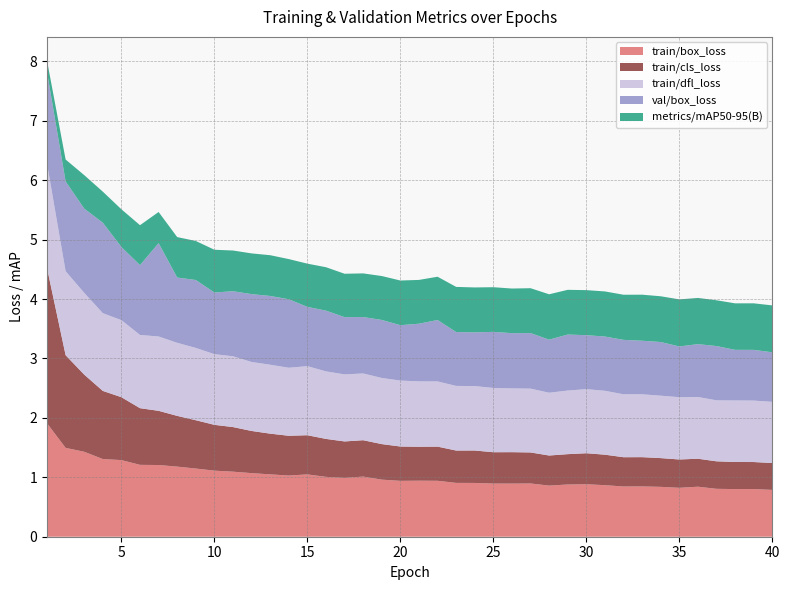

Reading left to right, transcribe all the data shown in this chart.

train/box_loss: 1.9	1.5	1.4	1.3	1.3	1.2	1.2	1.2	1.1	1.1	1.1	1.1	1.0	1.0	1.0	1.0	1.0	1.0	1.0	0.9	0.9	0.9	0.9	0.9	0.9	0.9	0.9	0.9	0.9	0.9	0.9	0.8	0.8	0.8	0.8	0.8	0.8	0.8	0.8	0.8
train/cls_loss: 2.6	1.6	1.3	1.1	1.1	1.0	0.9	0.9	0.8	0.8	0.8	0.7	0.7	0.7	0.7	0.6	0.6	0.6	0.6	0.6	0.6	0.6	0.5	0.5	0.5	0.5	0.5	0.5	0.5	0.5	0.5	0.5	0.5	0.5	0.5	0.5	0.5	0.5	0.5	0.5
train/dfl_loss: 1.8	1.4	1.4	1.3	1.3	1.2	1.3	1.2	1.2	1.2	1.2	1.2	1.2	1.1	1.2	1.1	1.1	1.1	1.1	1.1	1.1	1.1	1.1	1.1	1.1	1.1	1.1	1.1	1.1	1.1	1.1	1.1	1.1	1.1	1.0	1.0	1.0	1.0	1.0	1.0
val/box_loss: 1.5	1.5	1.4	1.5	1.2	1.2	1.6	1.1	1.1	1.0	1.1	1.1	1.2	1.2	1.0	1.0	1.0	0.9	1.0	0.9	1.0	1.0	0.9	0.9	0.9	0.9	0.9	0.9	0.9	0.9	0.9	0.9	0.9	0.9	0.9	0.9	0.9	0.9	0.9	0.8
metrics/mAP50-95(B): 0.2	0.4	0.6	0.5	0.6	0.7	0.5	0.7	0.7	0.7	0.7	0.7	0.7	0.7	0.7	0.7	0.7	0.7	0.7	0.8	0.7	0.7	0.8	0.8	0.8	0.8	0.8	0.8	0.8	0.8	0.8	0.8	0.8	0.8	0.8	0.8	0.8	0.8	0.8	0.8